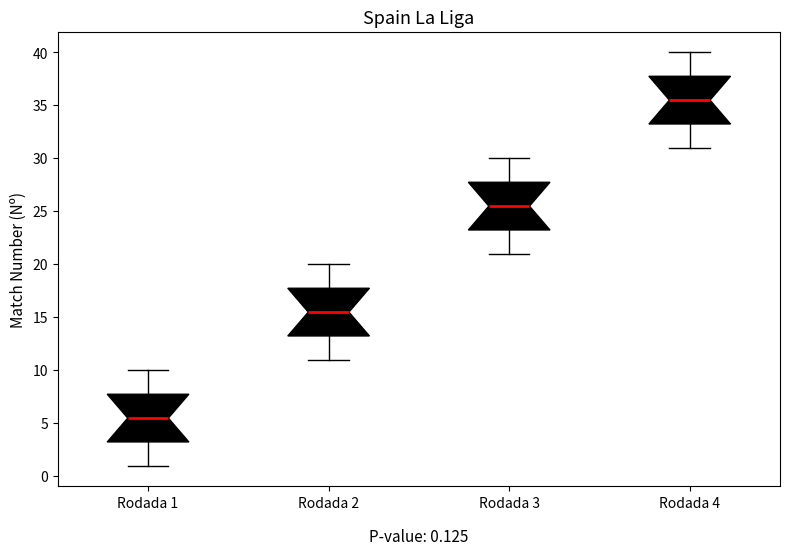

Which box's median line is the highest?

Rodada 4